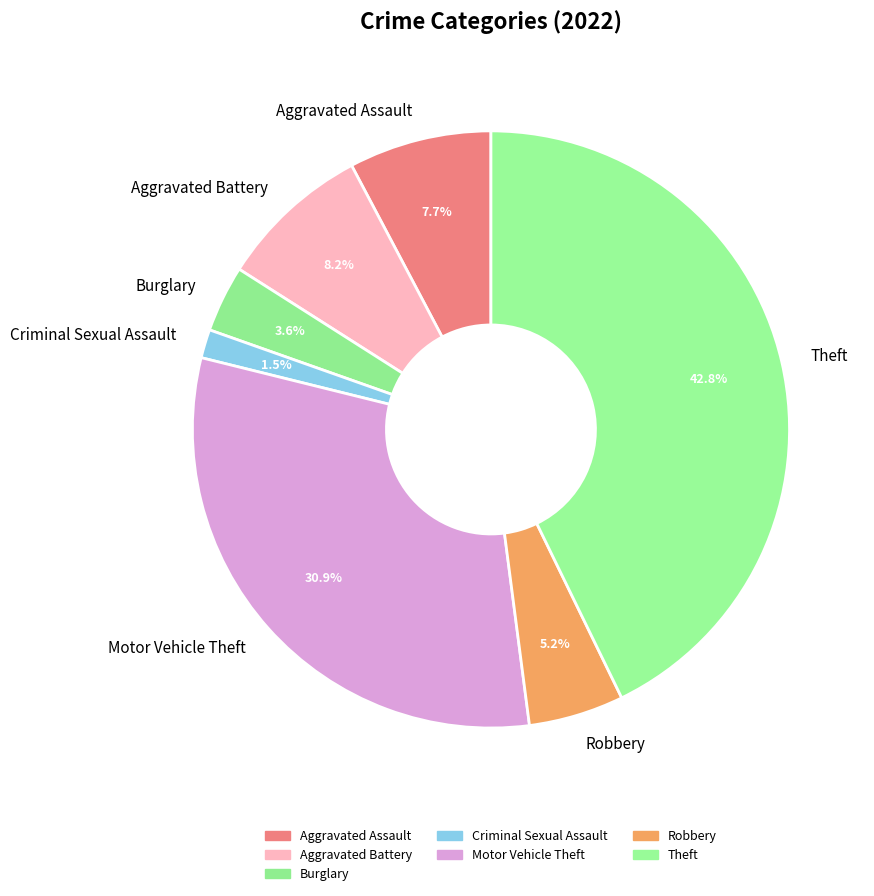

The Aggravated Assault slice represents 22% of the pie. True or false?

False